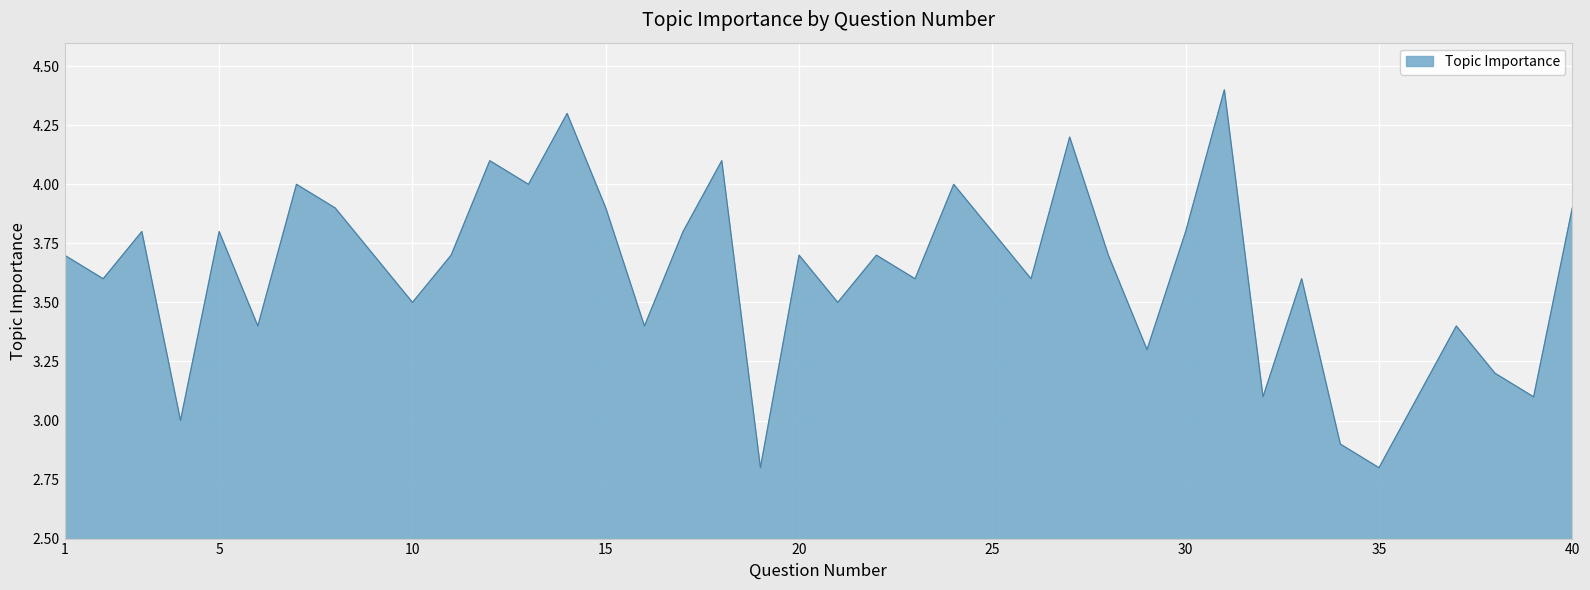

What is the smallest value displayed?

2.8